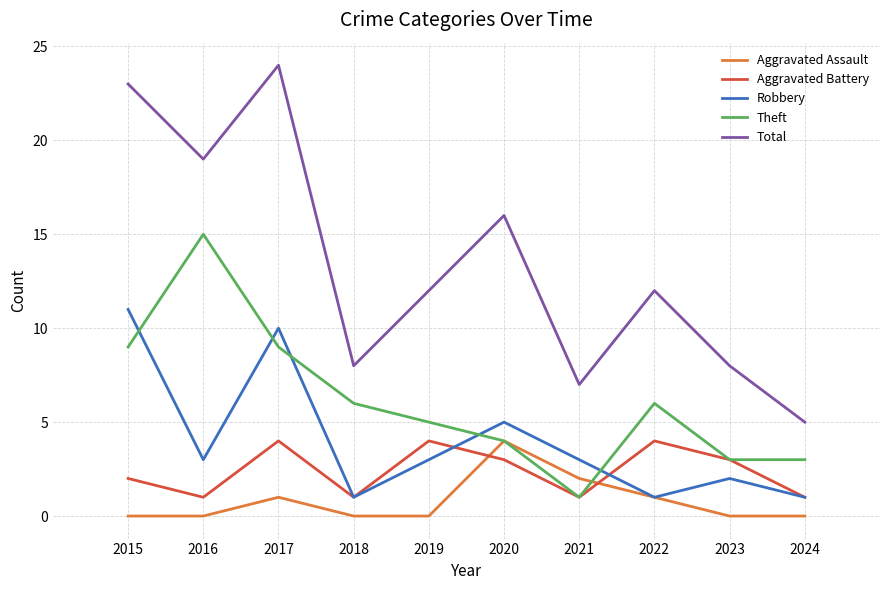

What is the difference between the second highest and second lowest values in the Total series?

16